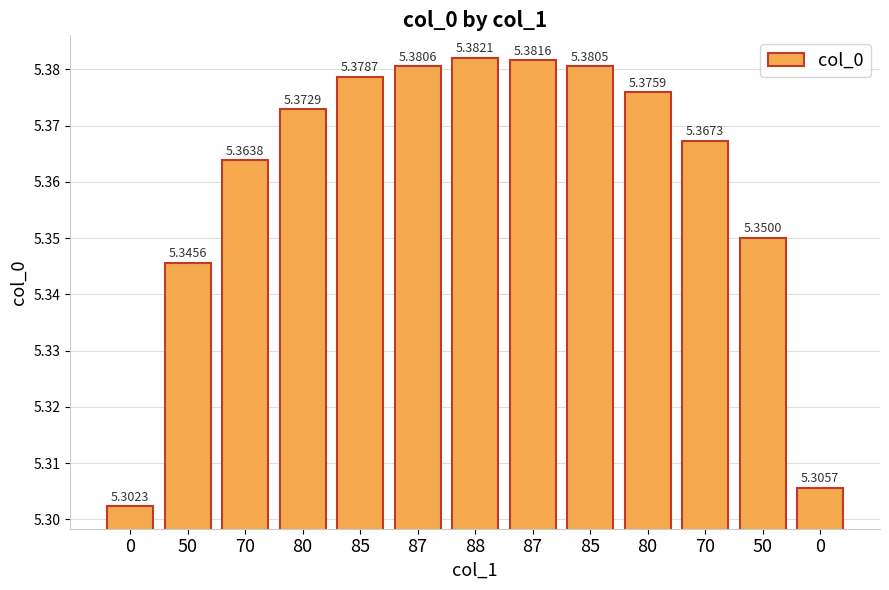

How many bars are there in total?

13